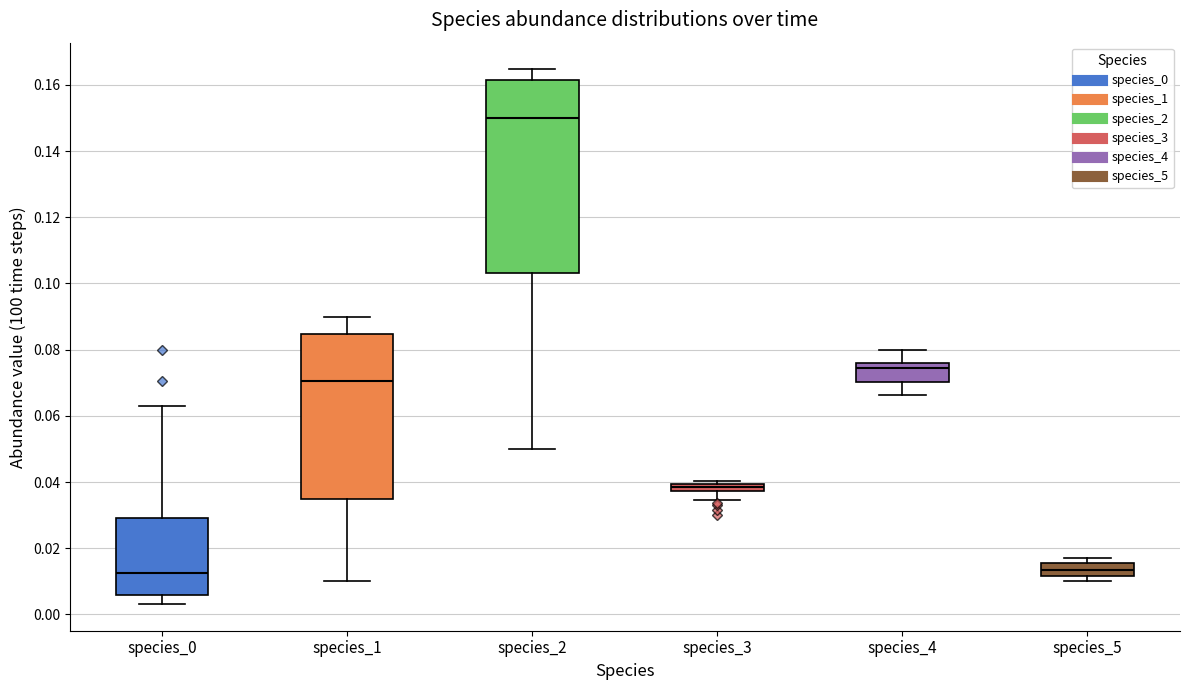

Where is the lower edge of the box for species_4 on the y-axis? The values are not printed on the chart, so give them approximately, as read against the axis.

0.070